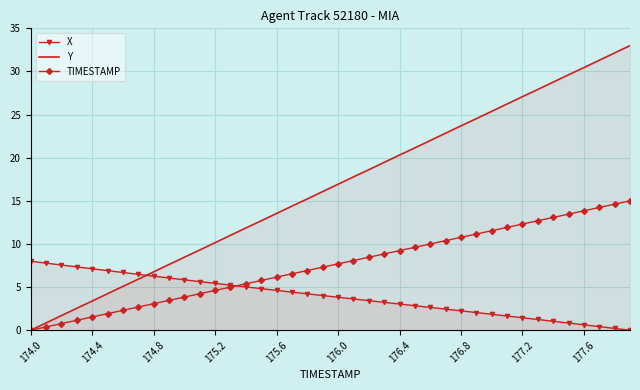

What is the maximum value for X?

8.0